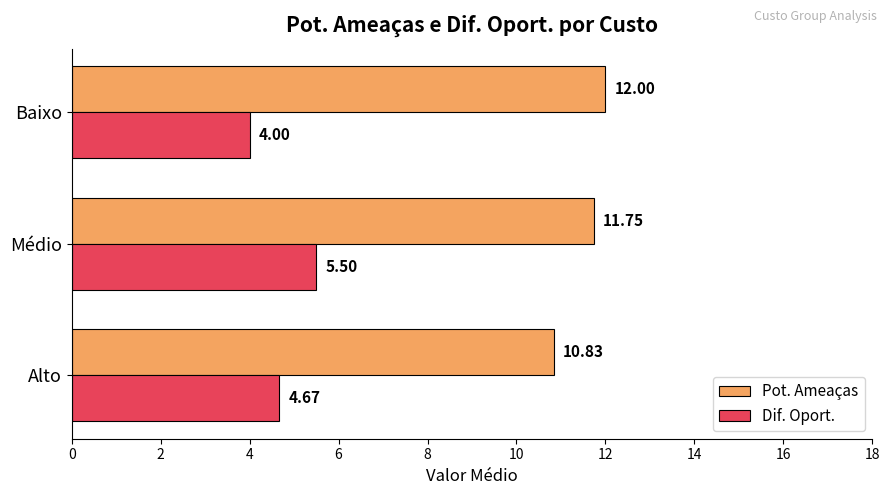

Which category has the lowest value across all series?

Baixo